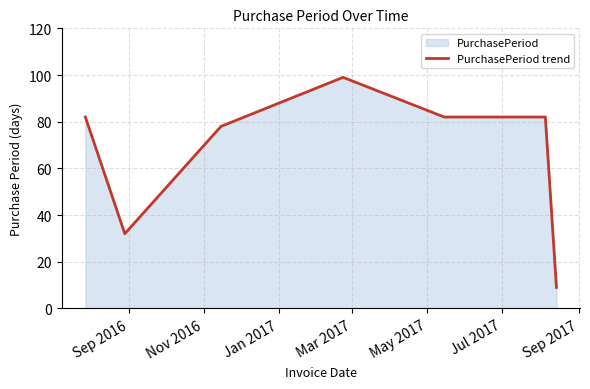

What is the minimum value shown in the chart?

9